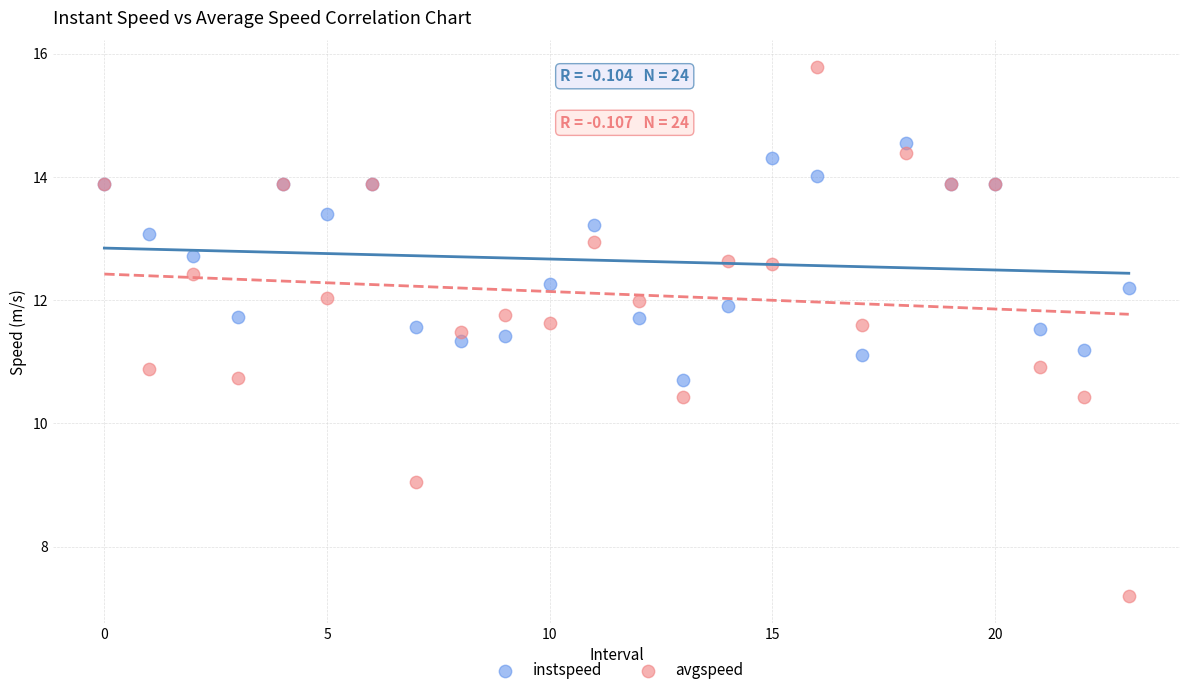

Which series contains the highest Y value?

avgspeed